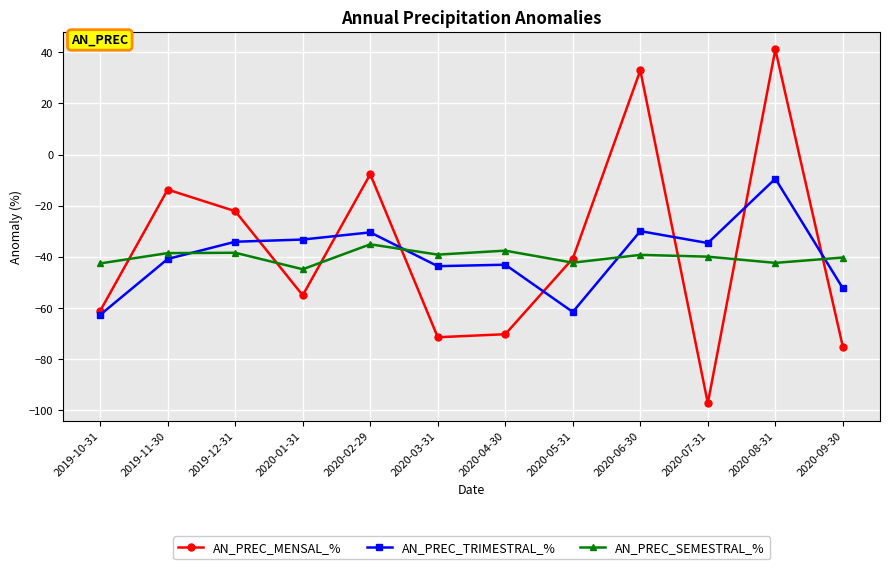

Rank the series by their maximum value, from highest to lowest.

AN_PREC_MENSAL_%, AN_PREC_TRIMESTRAL_%, AN_PREC_SEMESTRAL_%